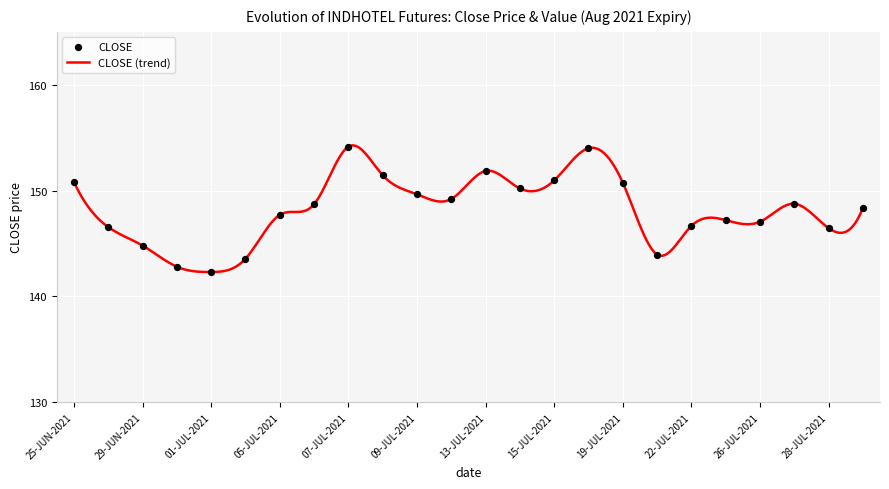

What is the difference between the maximum and minimum values?

12.0